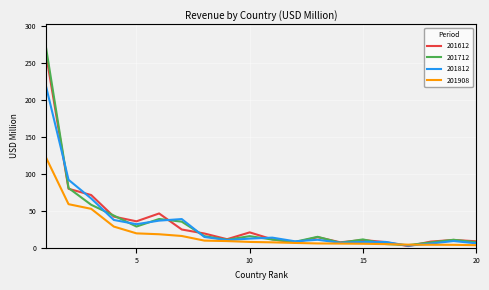

What is the maximum value for 201908?

122.5